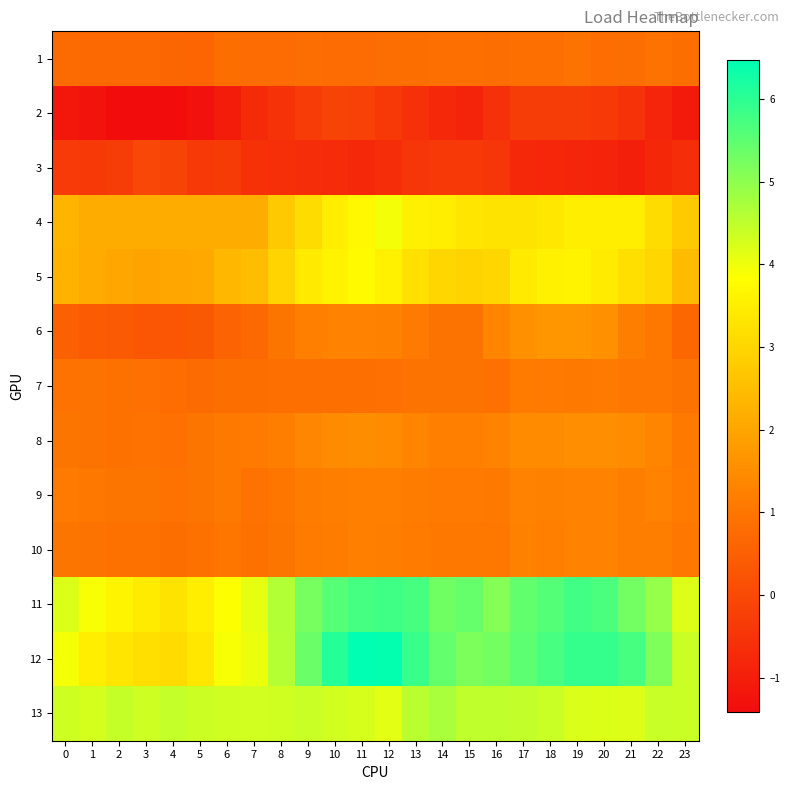

How many distinct data groups are displayed?

13